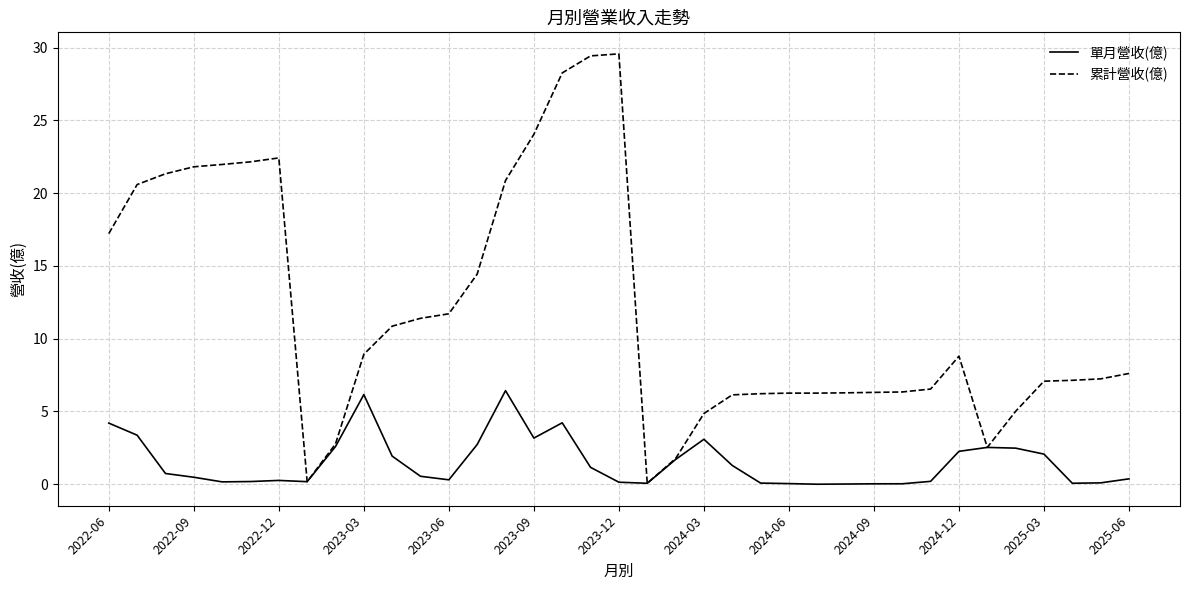

Which series has the largest range (max minus min)?

累計營收(億)